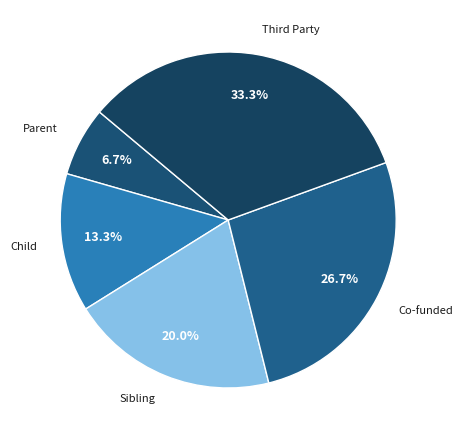

To the nearest percent, what is the difference between the largest and smallest slice percentages?

27%